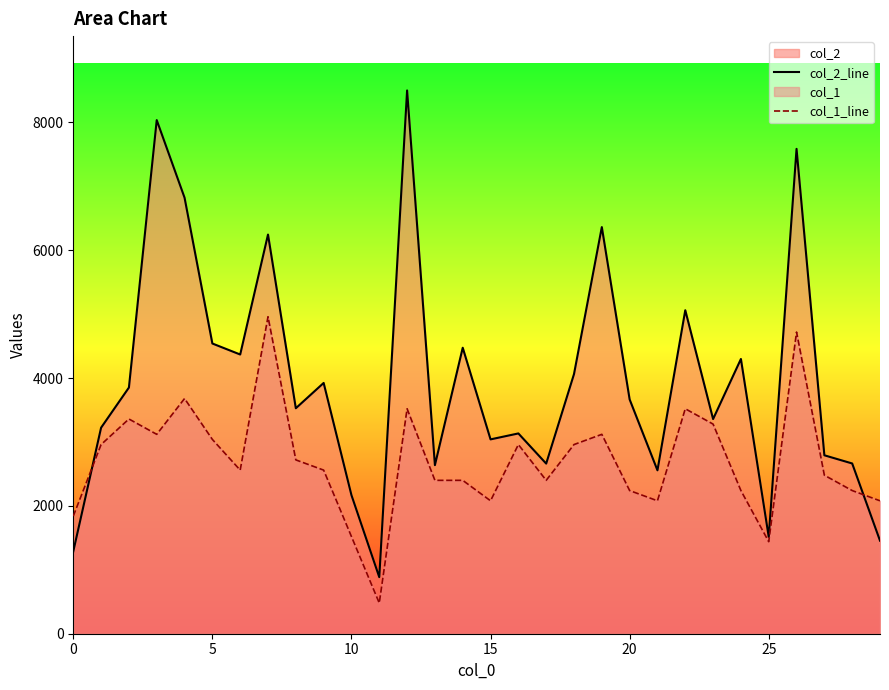

How many lines are shown in the chart?

2